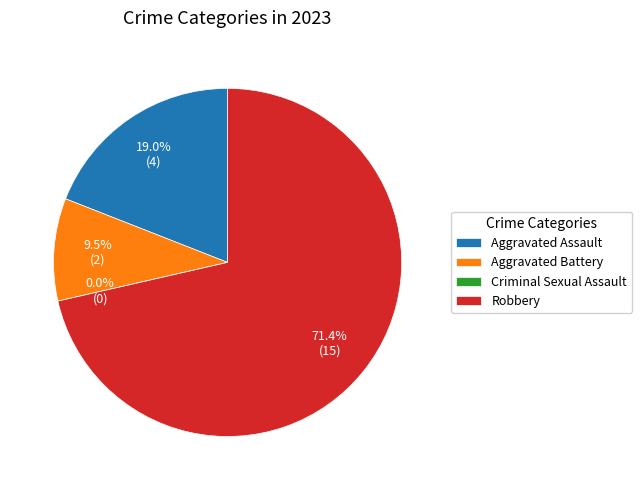

Approximately how many times larger is the value at Aggravated Assault compared to Aggravated Battery?

2.0